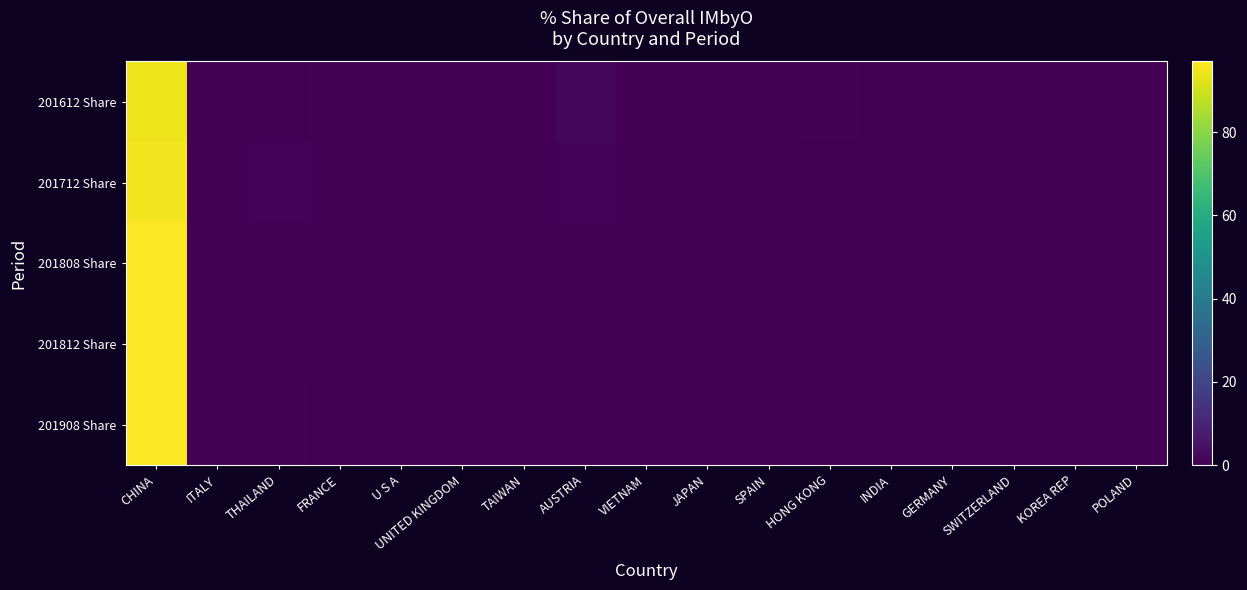

Reading left to right, transcribe all the data shown in this chart.

201612 Share: CHINA=94.3	ITALY=0.6	THAILAND=0.2	FRANCE=0.5	U S A=0.4	UNITED KINGDOM=0.1	TAIWAN=0.1	AUSTRIA=1.9	VIETNAM=0.1	JAPAN=0.1	SPAIN=0.0	HONG KONG=0.6	INDIA=0.3	GERMANY=0.1	SWITZERLAND=0.2	KOREA REP=0.1	POLAND=0.0
201712 Share: CHINA=95.3	ITALY=0.6	THAILAND=0.8	FRANCE=0.7	U S A=0.6	UNITED KINGDOM=0.1	TAIWAN=0.0	AUSTRIA=0.9	VIETNAM=0.1	JAPAN=0.1	SPAIN=0.0	HONG KONG=0.0	INDIA=0.2	GERMANY=0.0	SWITZERLAND=0.1	KOREA REP=0.1	POLAND=0.0
201808 Share: CHINA=96.9	ITALY=0.4	THAILAND=0.6	FRANCE=0.5	U S A=0.4	UNITED KINGDOM=0.1	TAIWAN=0.0	AUSTRIA=0.2	VIETNAM=0.2	JAPAN=0.1	SPAIN=0.0	HONG KONG=0.0	INDIA=0.1	GERMANY=0.0	SWITZERLAND=0.1	KOREA REP=0.1	POLAND=0.0
201812 Share: CHINA=96.8	ITALY=0.4	THAILAND=0.5	FRANCE=0.5	U S A=0.4	UNITED KINGDOM=0.3	TAIWAN=0.0	AUSTRIA=0.3	VIETNAM=0.1	JAPAN=0.1	SPAIN=0.0	HONG KONG=0.0	INDIA=0.1	GERMANY=0.1	SWITZERLAND=0.1	KOREA REP=0.1	POLAND=0.0
201908 Share: CHINA=97.0	ITALY=0.7	THAILAND=0.4	FRANCE=0.3	U S A=0.2	UNITED KINGDOM=0.2	TAIWAN=0.2	AUSTRIA=0.2	VIETNAM=0.1	JAPAN=0.1	SPAIN=0.1	HONG KONG=0.1	INDIA=0.1	GERMANY=0.1	SWITZERLAND=0.0	KOREA REP=0.0	POLAND=0.0